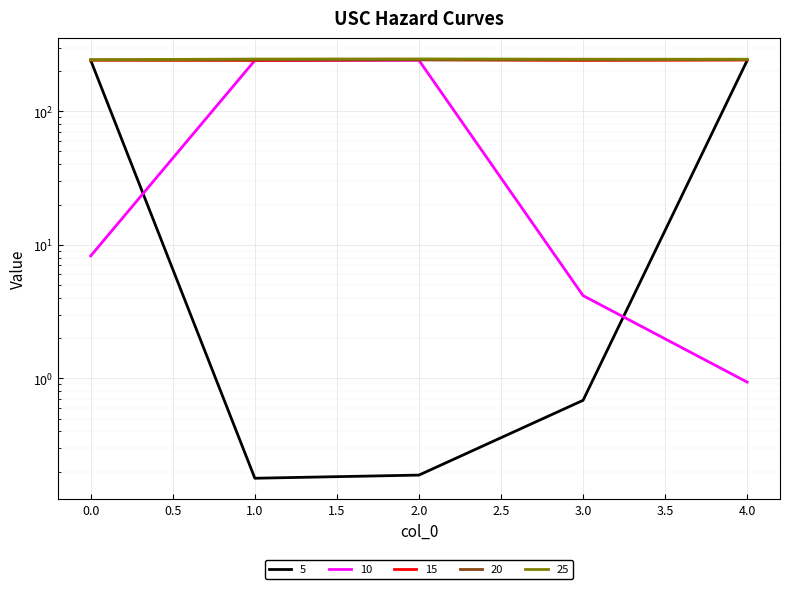

What is the difference between the 20 values at 1 and 2?

0.1